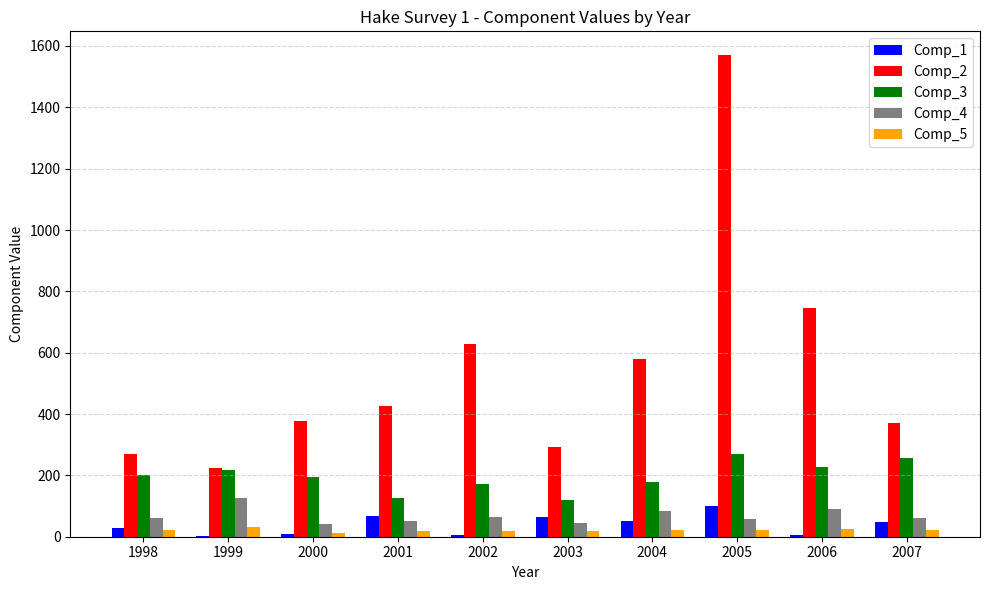

True or false: Comp_3 has a value of 76.6 at 2001.

False